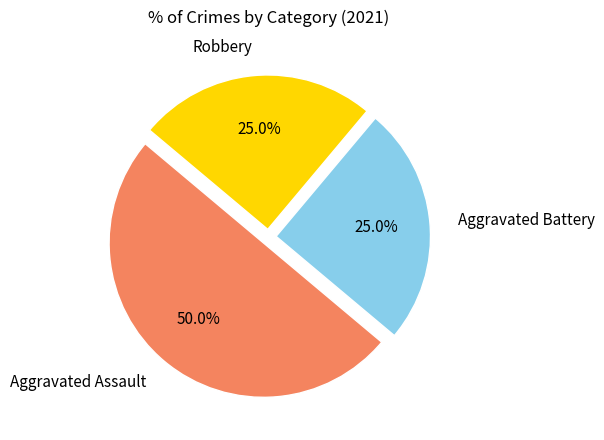

To the nearest percent, what is the combined percentage of Aggravated Battery and Aggravated Assault?

75%